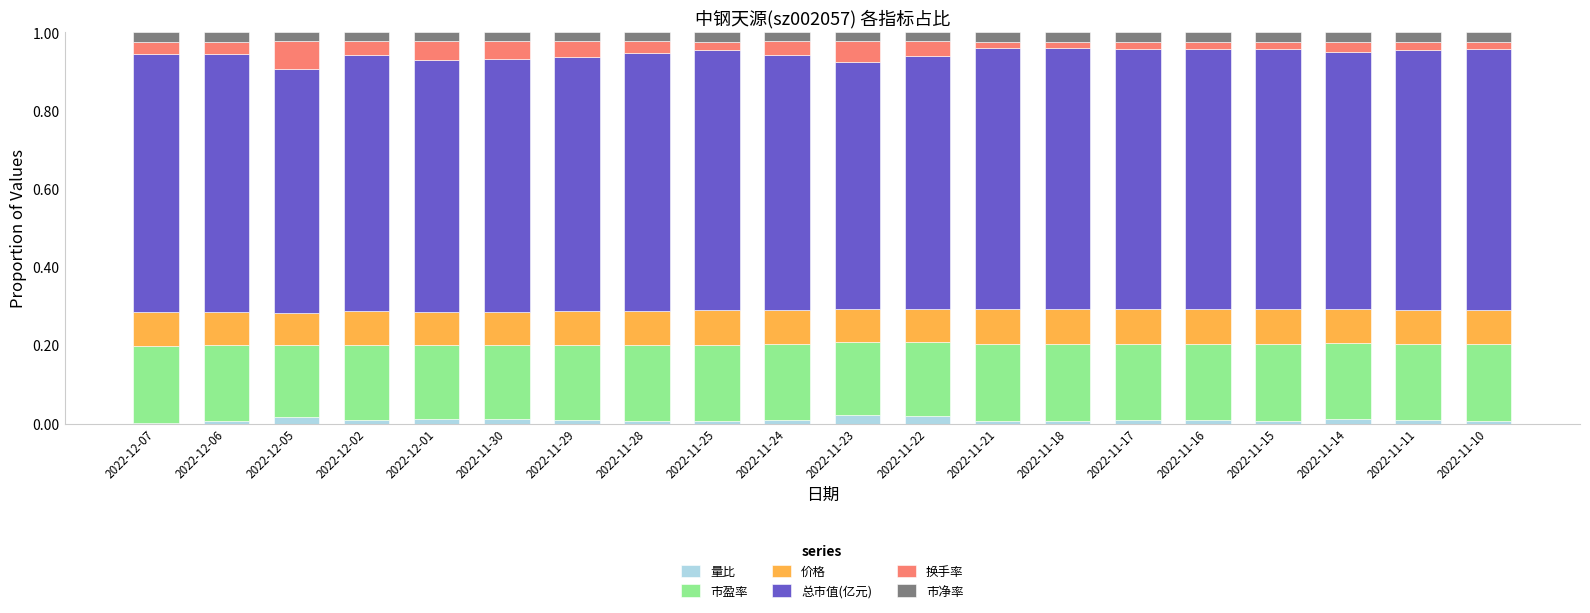

What is the total value across all series at 2022-11-23?

1.0